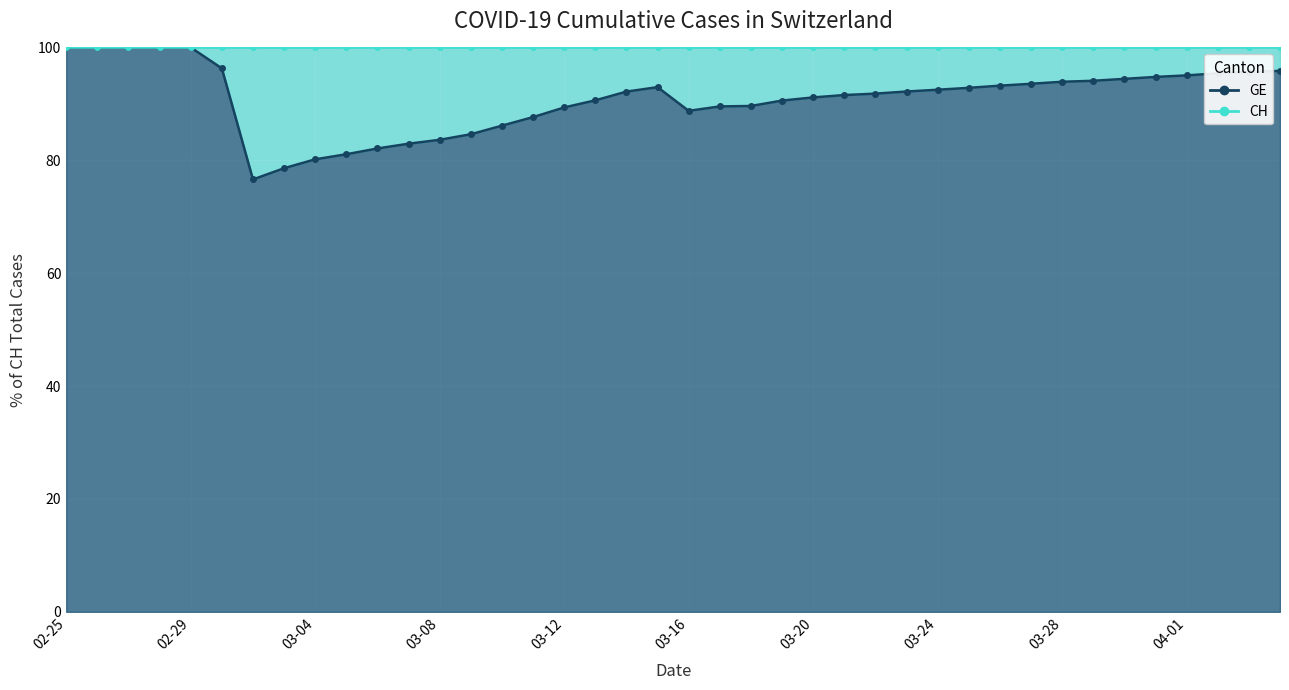

What is the spread (max minus min) of values at 21?

10.5